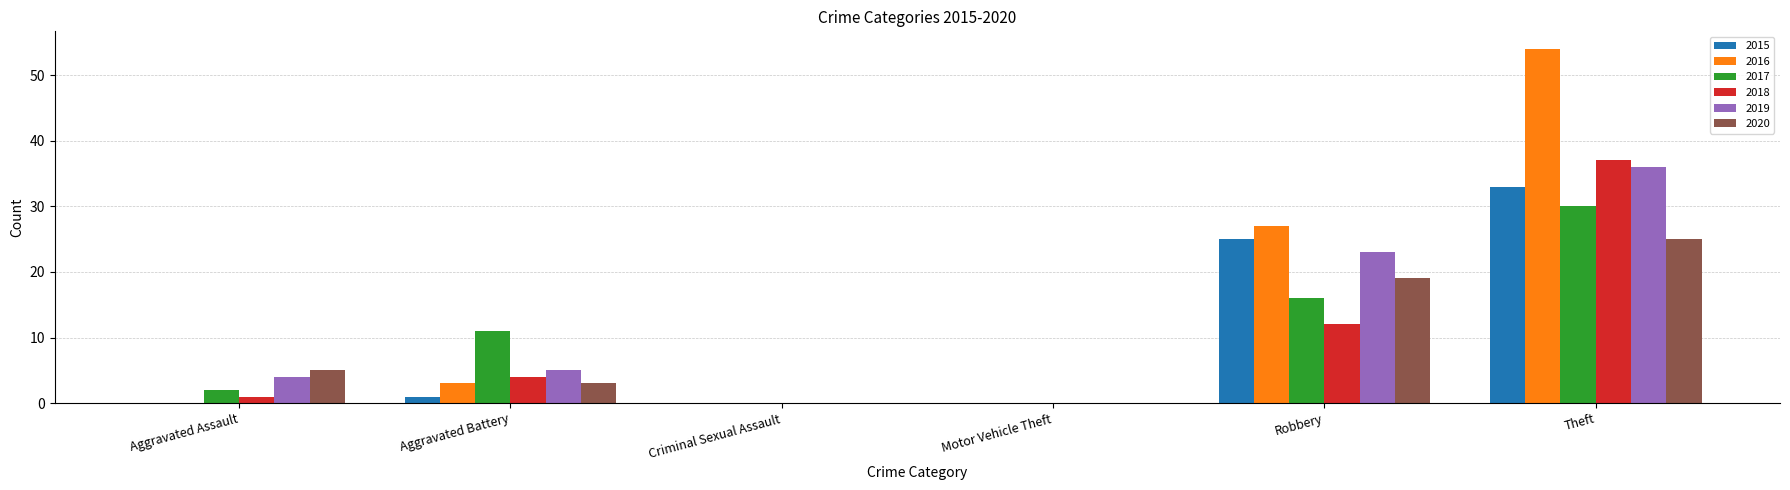

At which category is the sum across all series the highest?

Theft